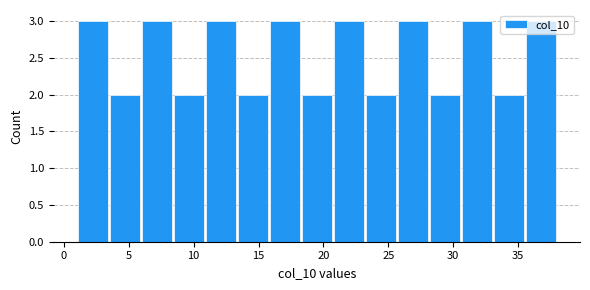

How tall is the bar that spans 20.5 to 23.0 on the x-axis? Neither the bar edges nor the heights are printed on the chart, so give them approximately, as read against the axes.

3